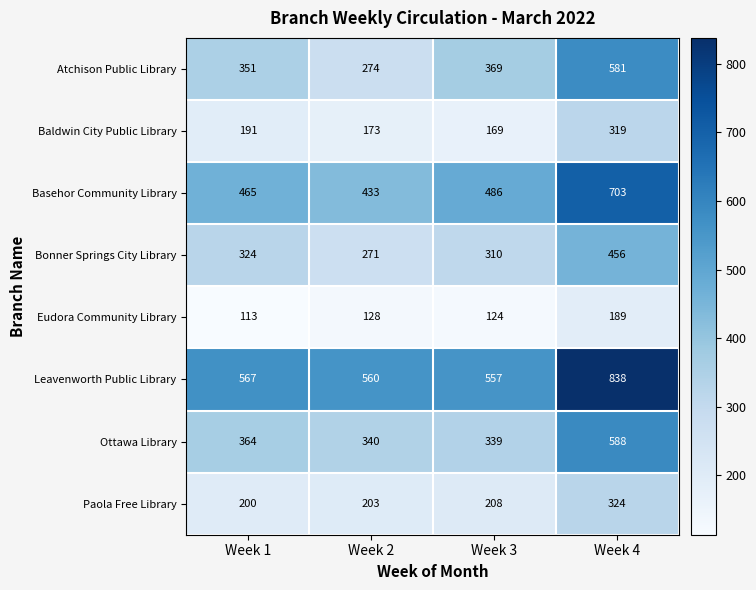

True or false: Basehor Community Library has a value of 465 at Week 1.

True